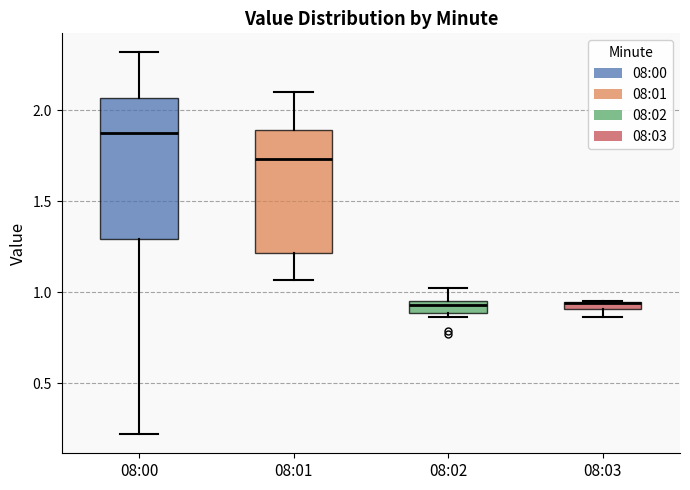

Comparing the boxes themselves (not the whiskers), which one is the tallest?

08:00